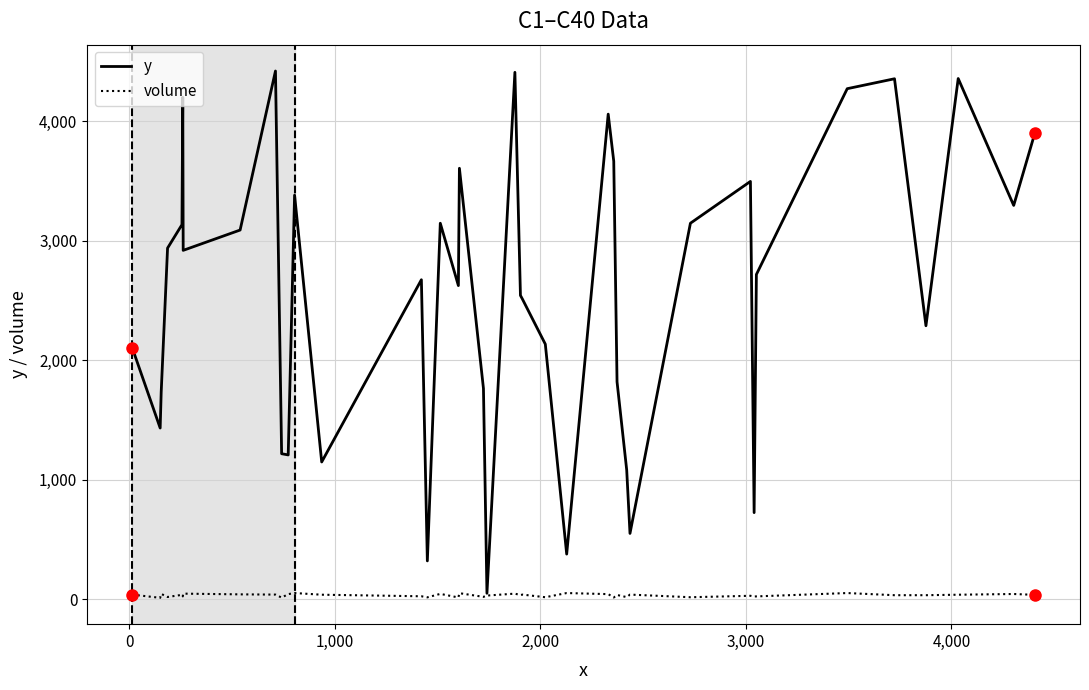

What is the difference between the maximum and second lowest values in the volume series?

38